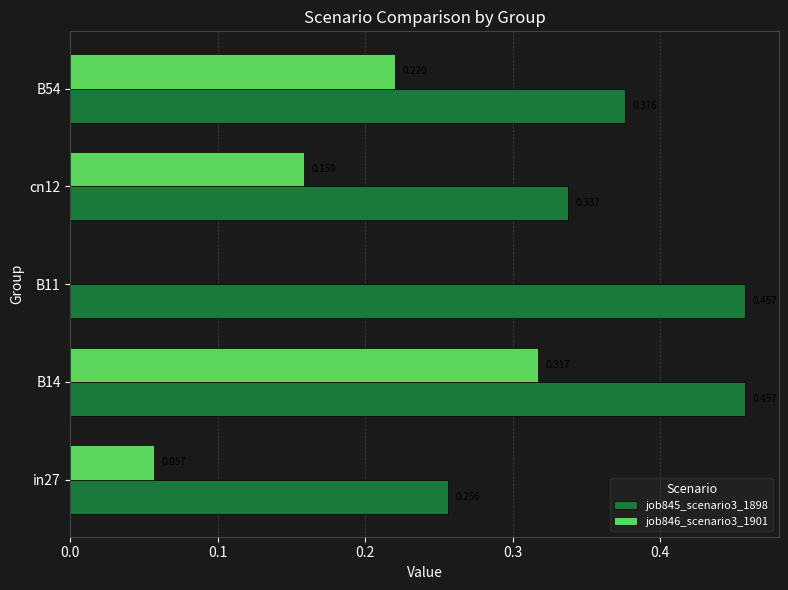

Count the number of categories in the chart.

5